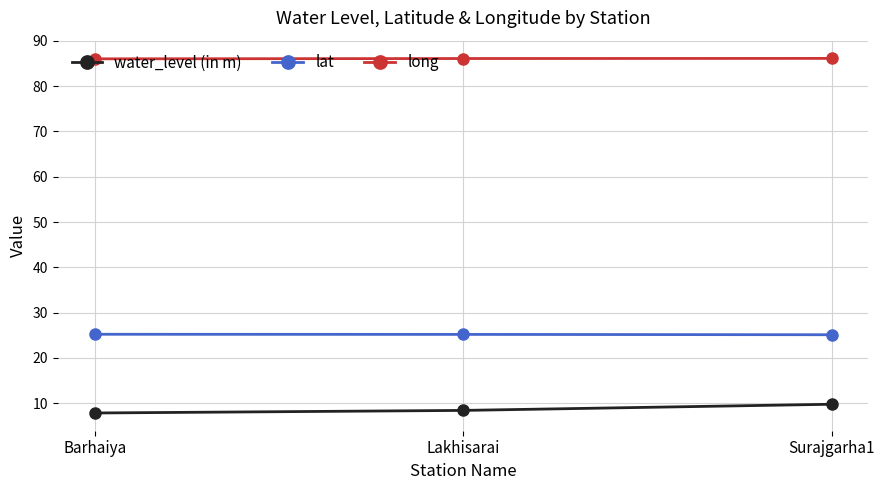

Rank the series by their maximum value, from lowest to highest.

water_level (in m), lat, long